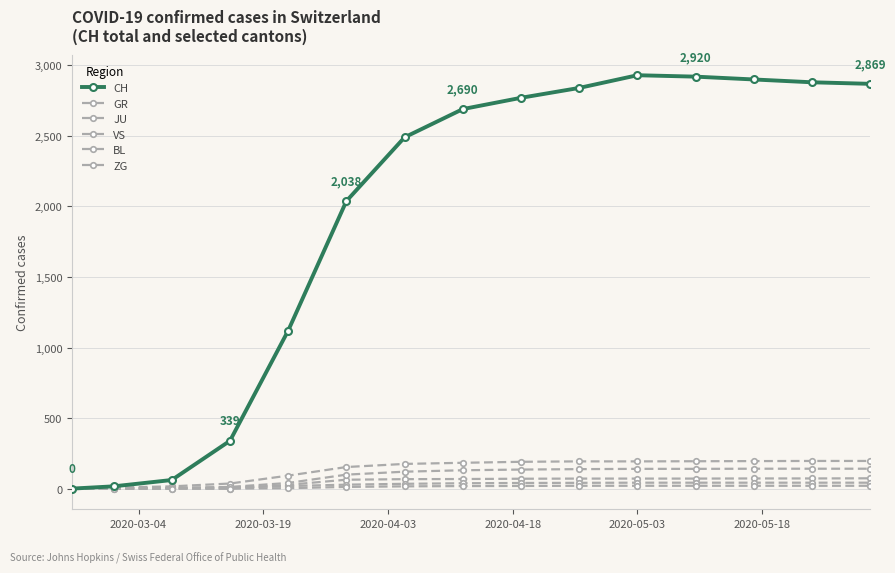

List the series in order of their peak value, lowest first.

ZG, JU, GR, BL, VS, CH